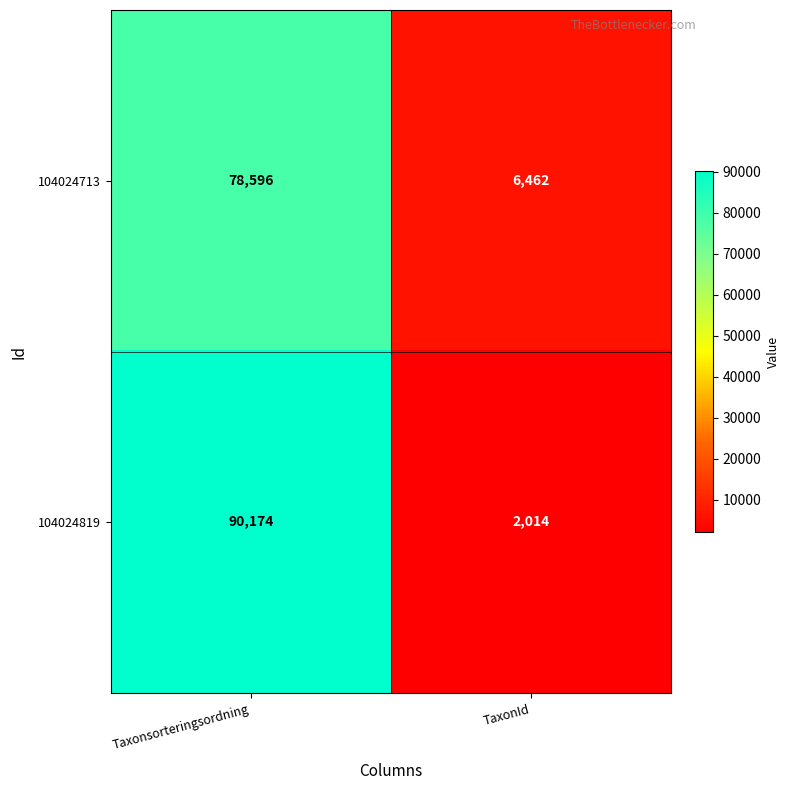

How many categories are shown in the chart?

2